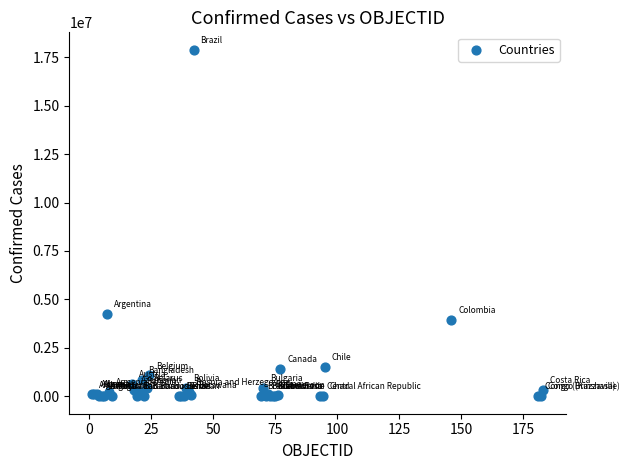

What Y value in the scatter plot is closest to 8942001?

4258394